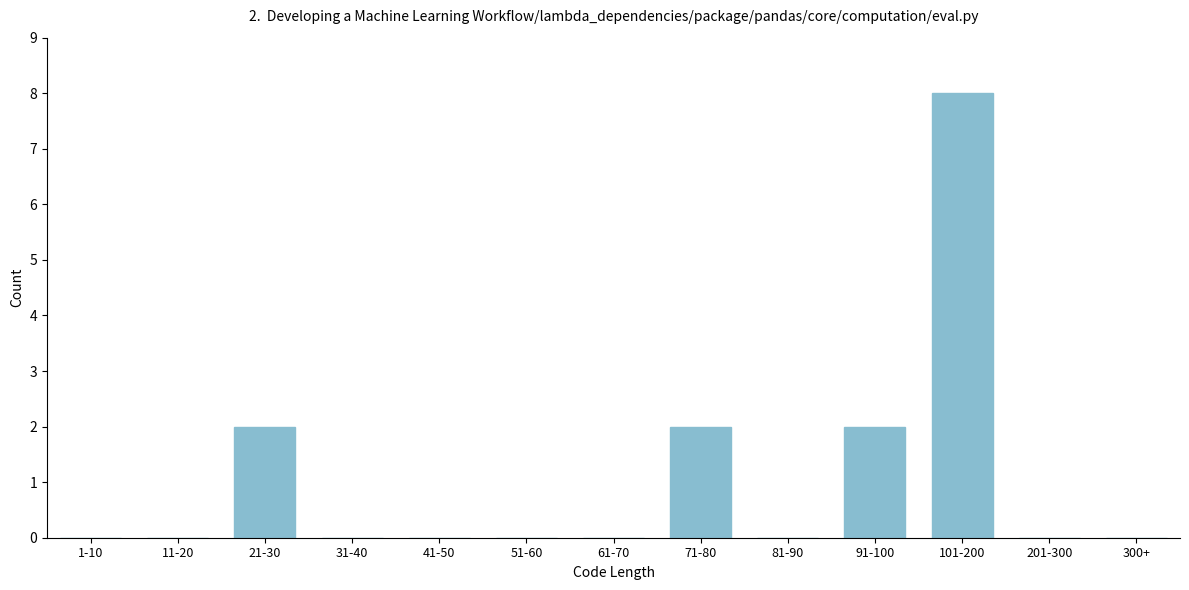

Reading left to right, extract all data points from this chart.

1-10=0	11-20=0	21-30=2	31-40=0	41-50=0	51-60=0	61-70=0	71-80=2	81-90=0	91-100=2	101-200=8	201-300=0	300+=0